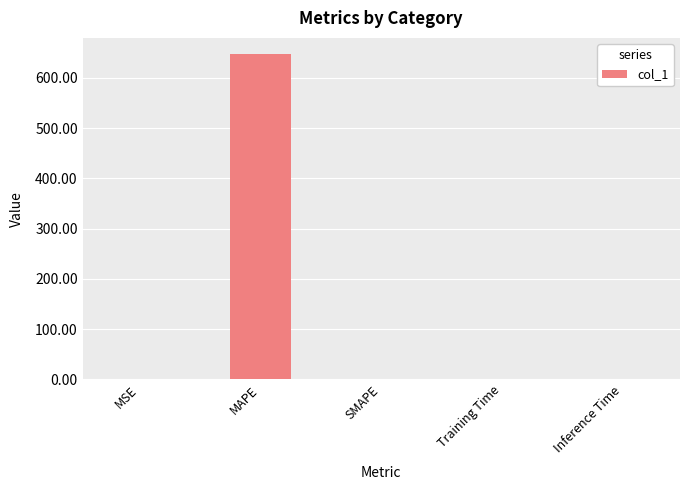

The value at SMAPE is 254.6. True or false?

False